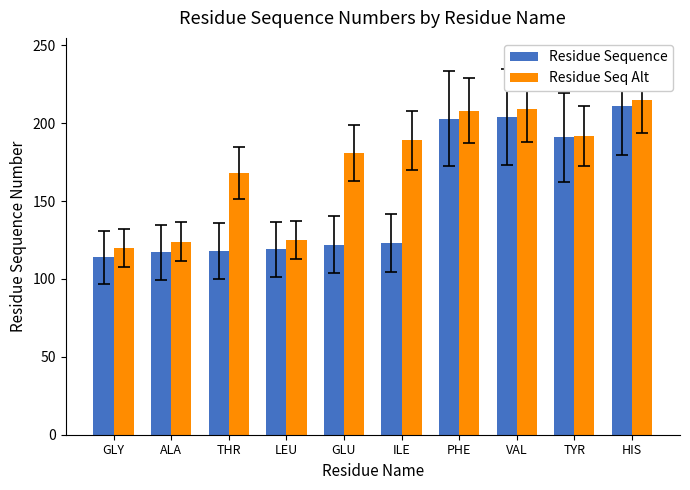

What position from the left is ALA?

2